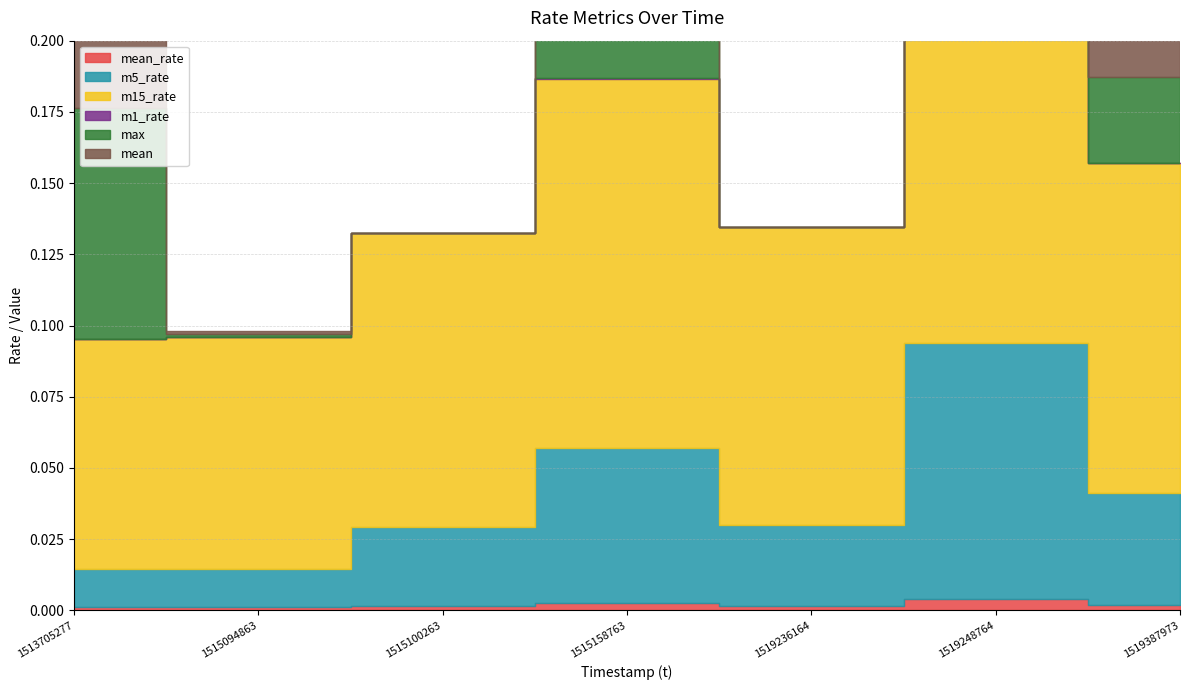

Reading right to left, transcribe all the data shown in this chart.

mean_rate: 1519387973=0.0	1519248764=0.0	1519236164=0.0	1515158763=0.0	1515100263=0.0	1515094863=0.0	1513705277=0.0
m5_rate: 1519387973=0.0	1519248764=0.1	1519236164=0.0	1515158763=0.1	1515100263=0.0	1515094863=0.0	1513705277=0.0
m15_rate: 1519387973=0.1	1519248764=0.2	1519236164=0.1	1515158763=0.1	1515100263=0.1	1515094863=0.1	1513705277=0.1
m1_rate: 1519387973=0.0	1519248764=0.0	1519236164=0.0	1515158763=0.0	1515100263=0.0	1515094863=0.0	1513705277=0.0
max: 1519387973=0.0	1519248764=0.1	1519236164=0.0	1515158763=0.1	1515100263=0.0	1515094863=0.0	1513705277=0.1
mean: 1519387973=0.0	1519248764=0.1	1519236164=0.0	1515158763=0.1	1515100263=0.0	1515094863=0.0	1513705277=0.1